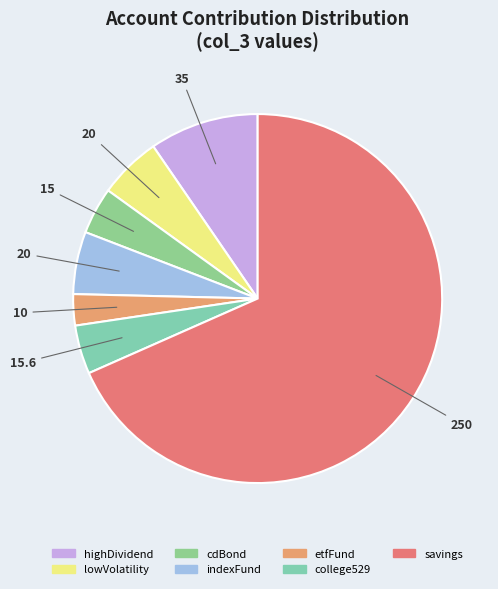

Does any single category account for the majority?

Yes